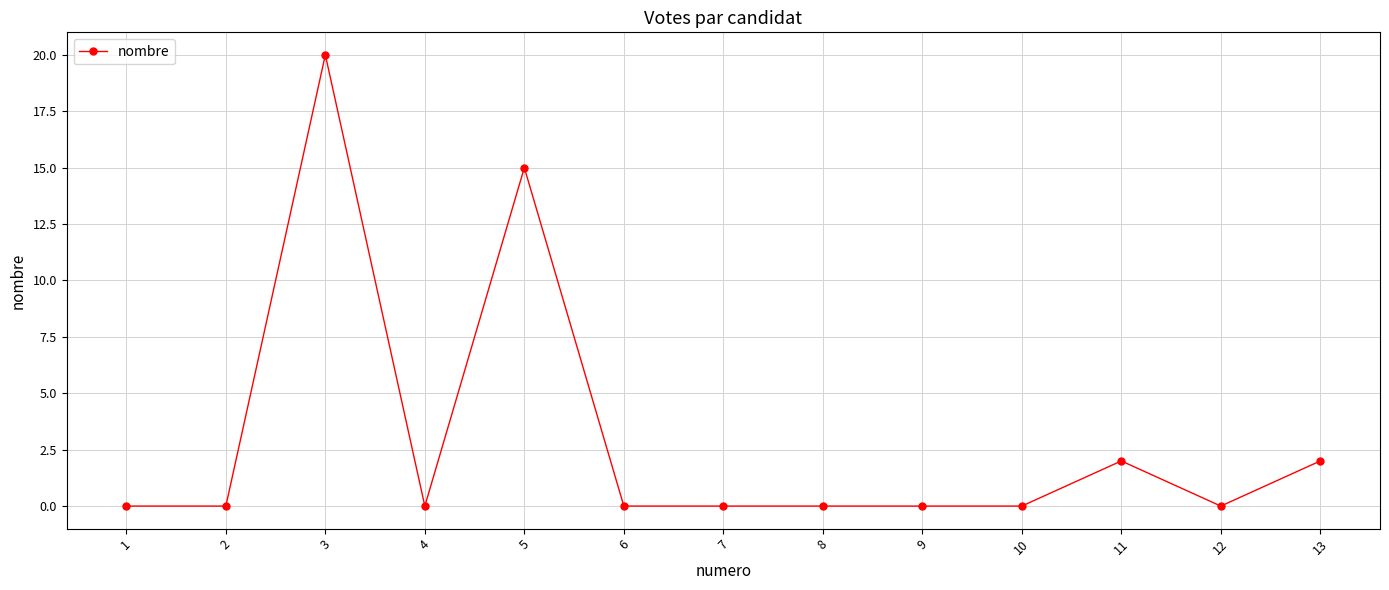

Where is the first local maximum?

3